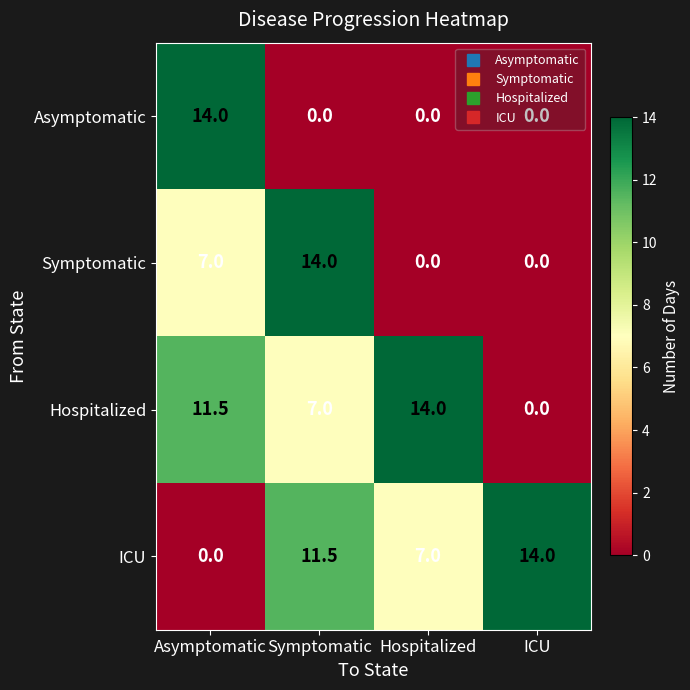

The Asymptomatic series shows 14.0 at Asymptomatic. True or false?

True